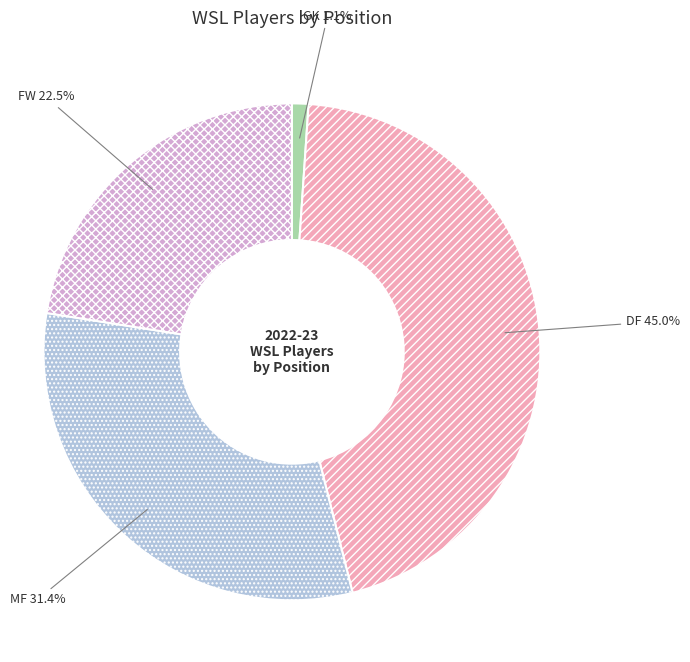

What percentage is the GK slice, to the nearest percent?

1%